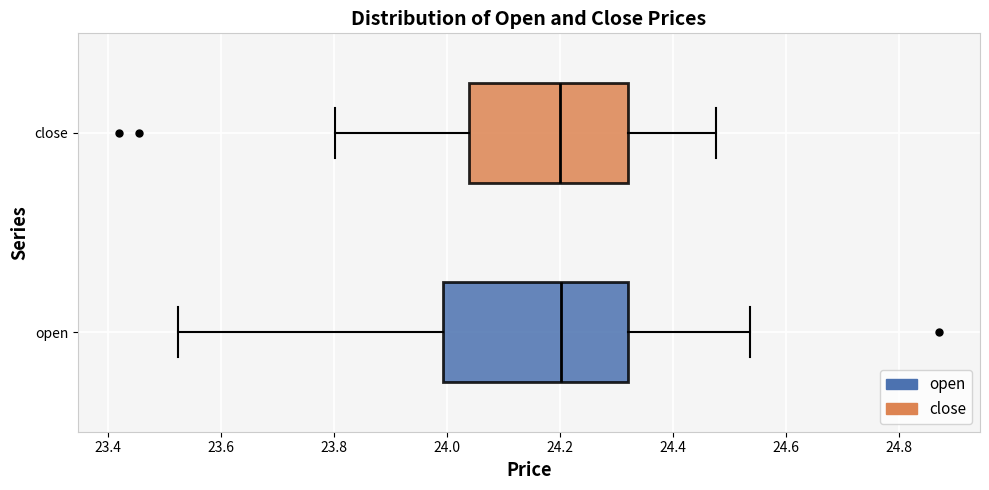

Which box is the widest, from its left edge to its right edge?

open